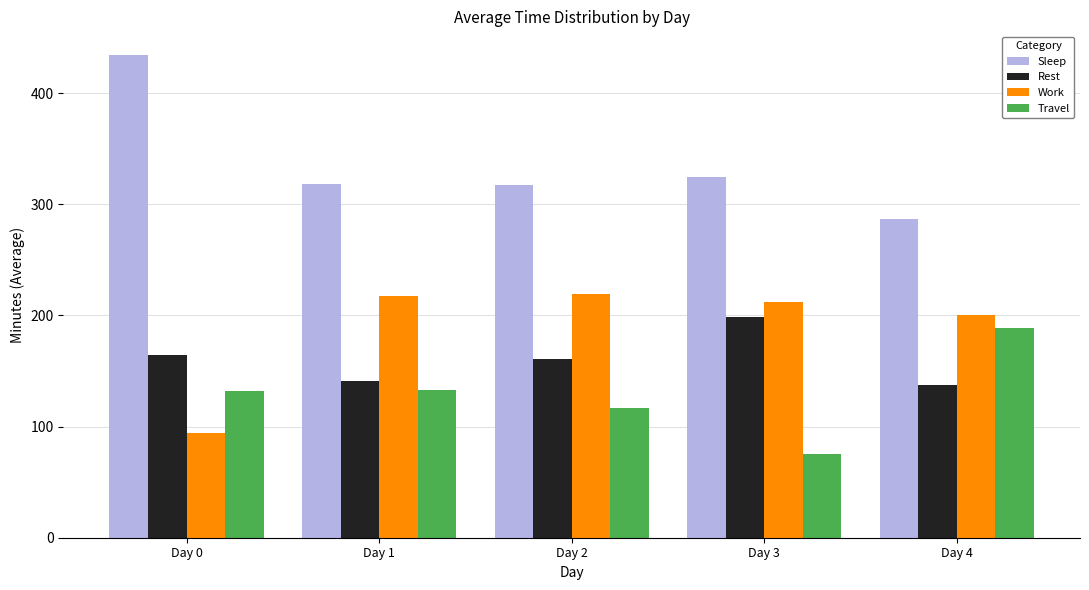

At how many categories does at least one series exceed 102?

5